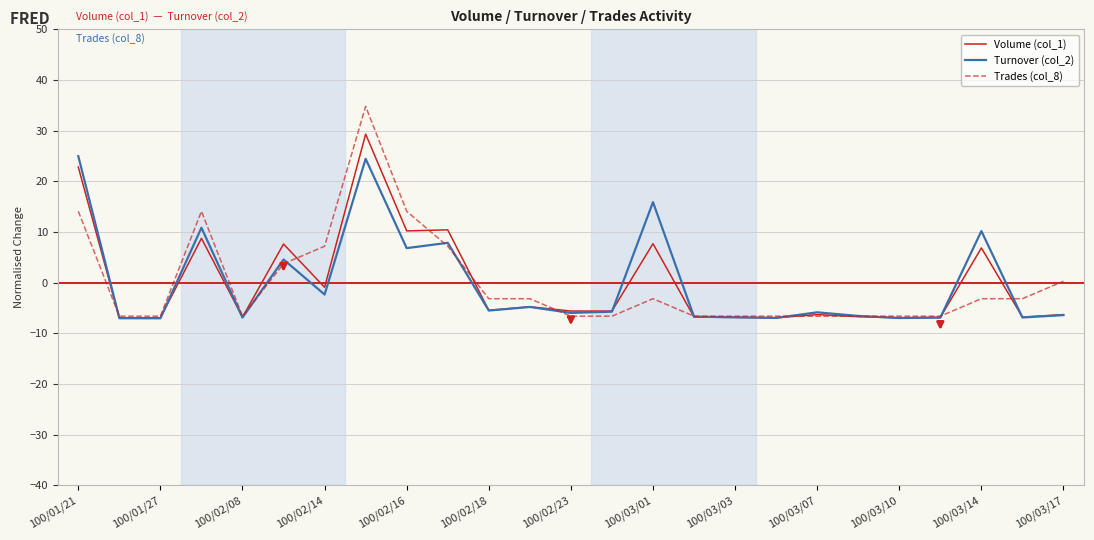

What is the maximum value for Turnover (col_2)?

25.0